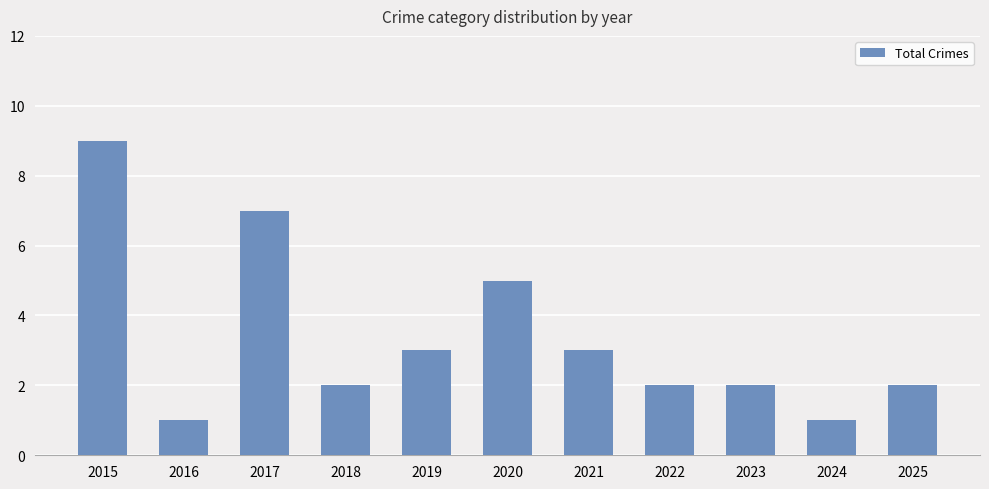

What is the value of the 8th bar from the left?

2